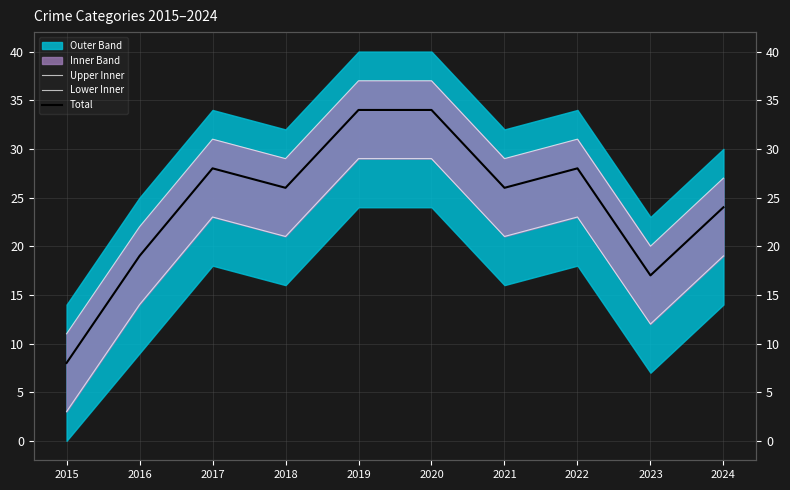

The value of Total at 2017 is 45. True or false?

False